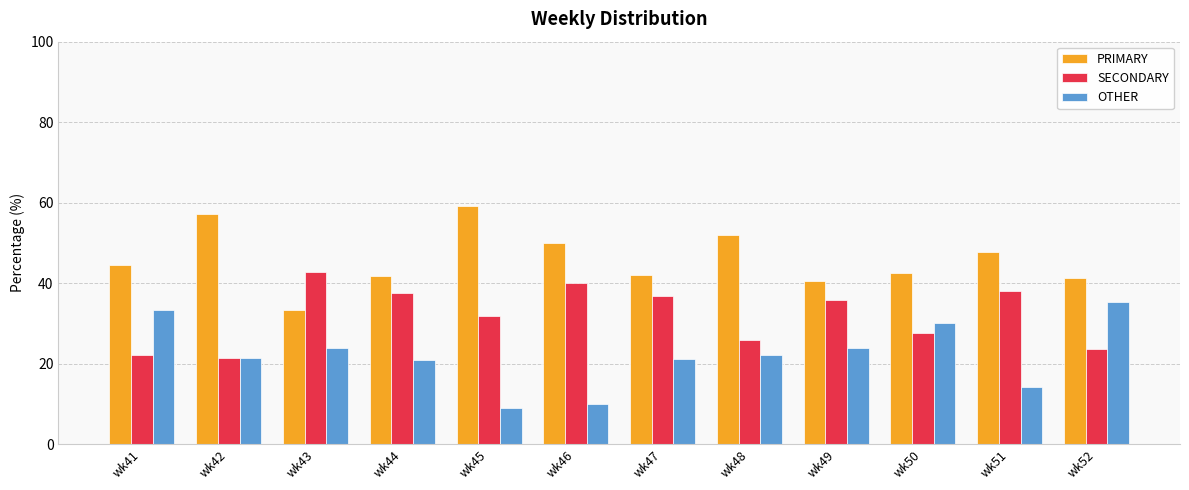

Does the chart contain any negative values?

No